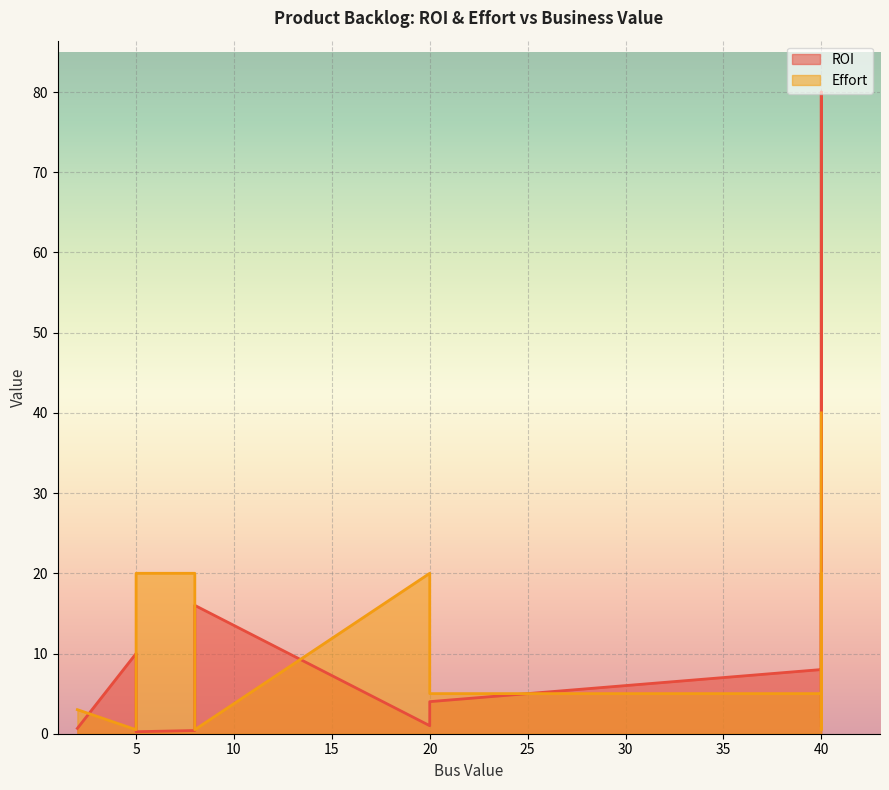

What is the difference between the maximum and minimum values in the ROI series?

79.8